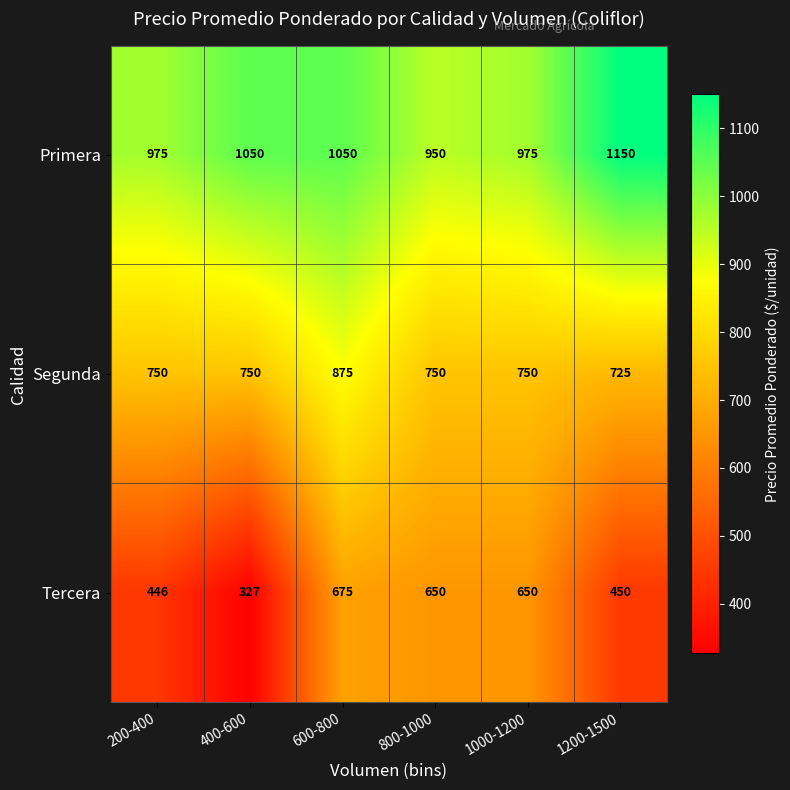

Which series has the largest total across all categories?

Primera